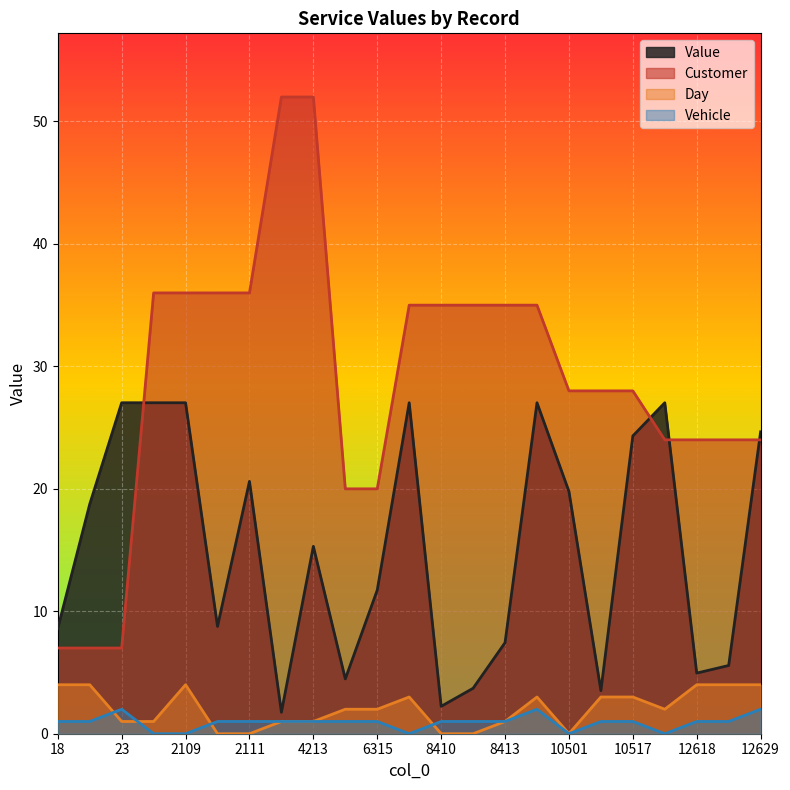

True or false: Customer has a value of 64.5 at 2103.

False